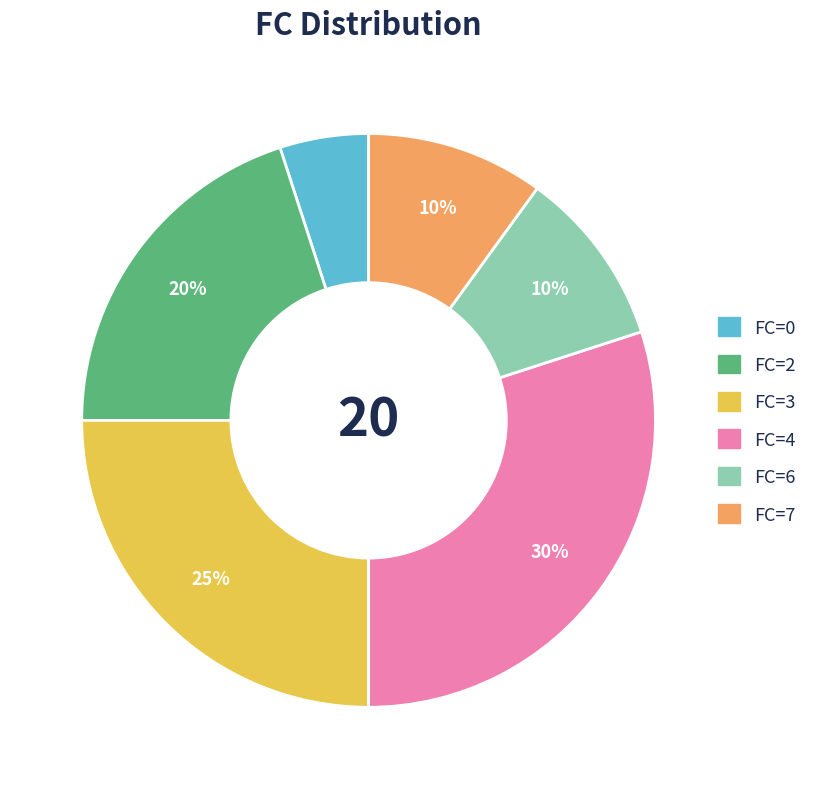

Does any single category account for the majority?

No